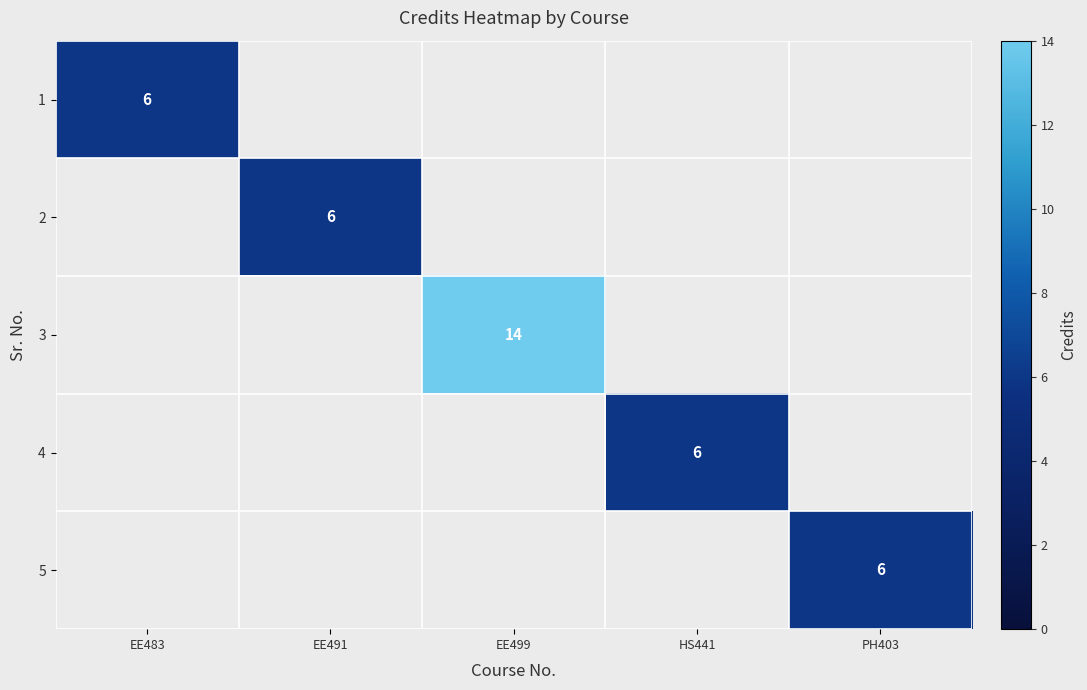

The 4 series shows 6 at HS441. True or false?

True